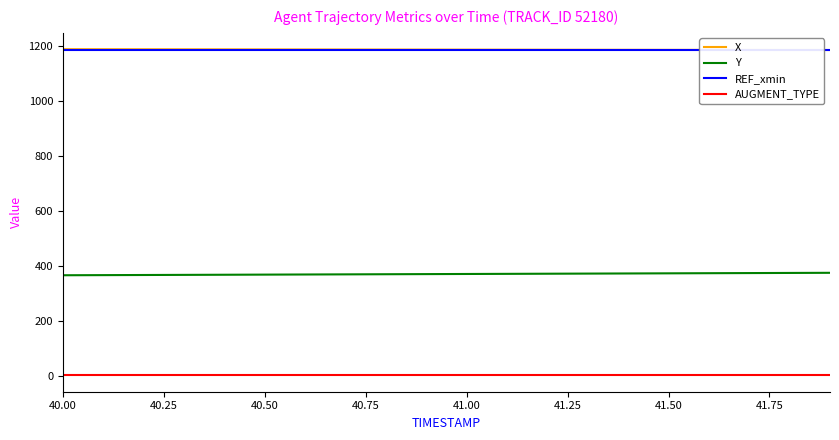

Is it true that X equals 1187.8 at 40.00?

True